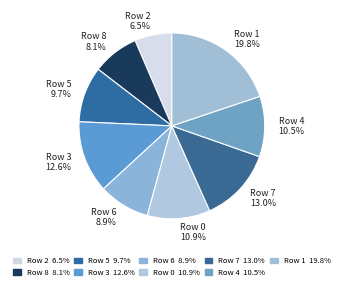

Count the number of slices in the pie.

9